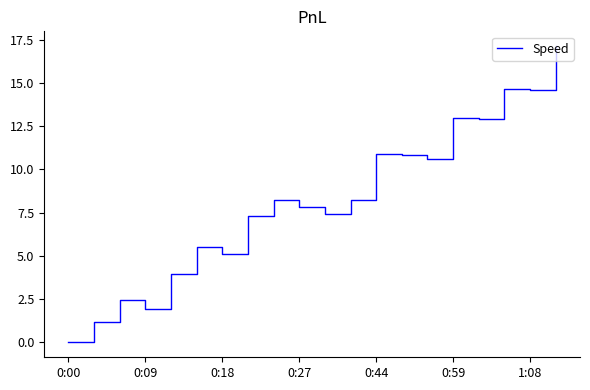

What is the difference between the maximum and minimum values?

17.1